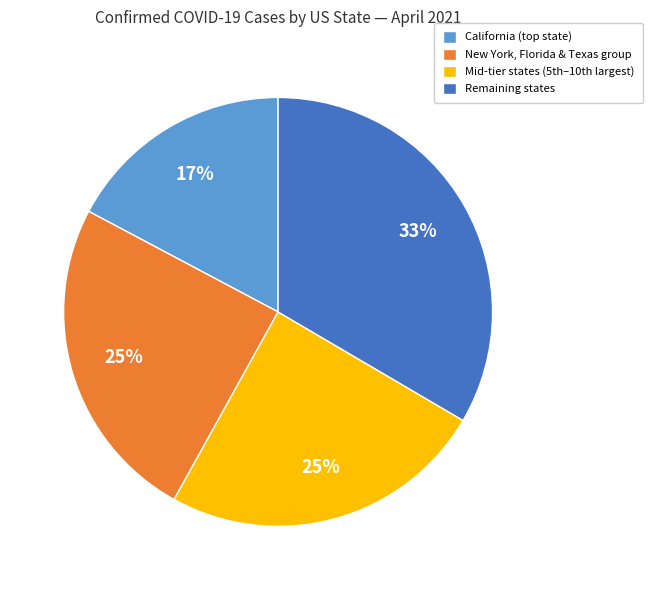

How many slices are in this pie chart?

4